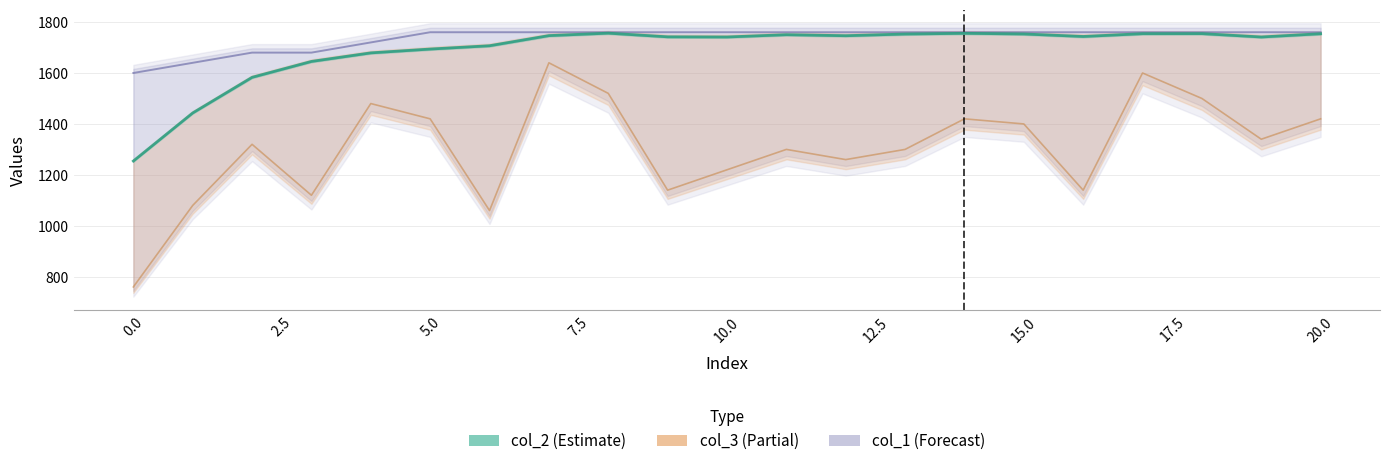

True or false: col_2 and col_3 cross at least once.

False